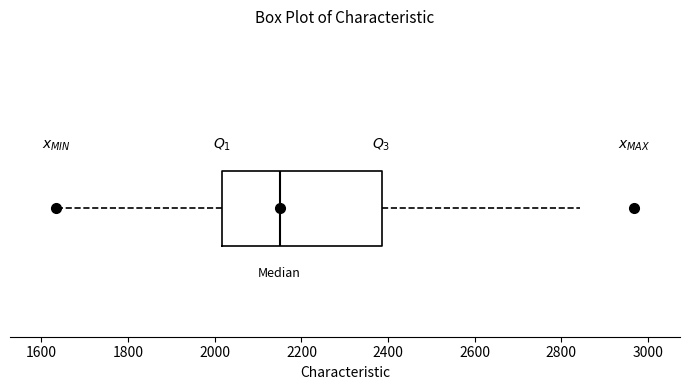

Where is the right edge of the box on the x-axis? The values are not printed on the chart, so give them approximately, as read against the axis.

2380